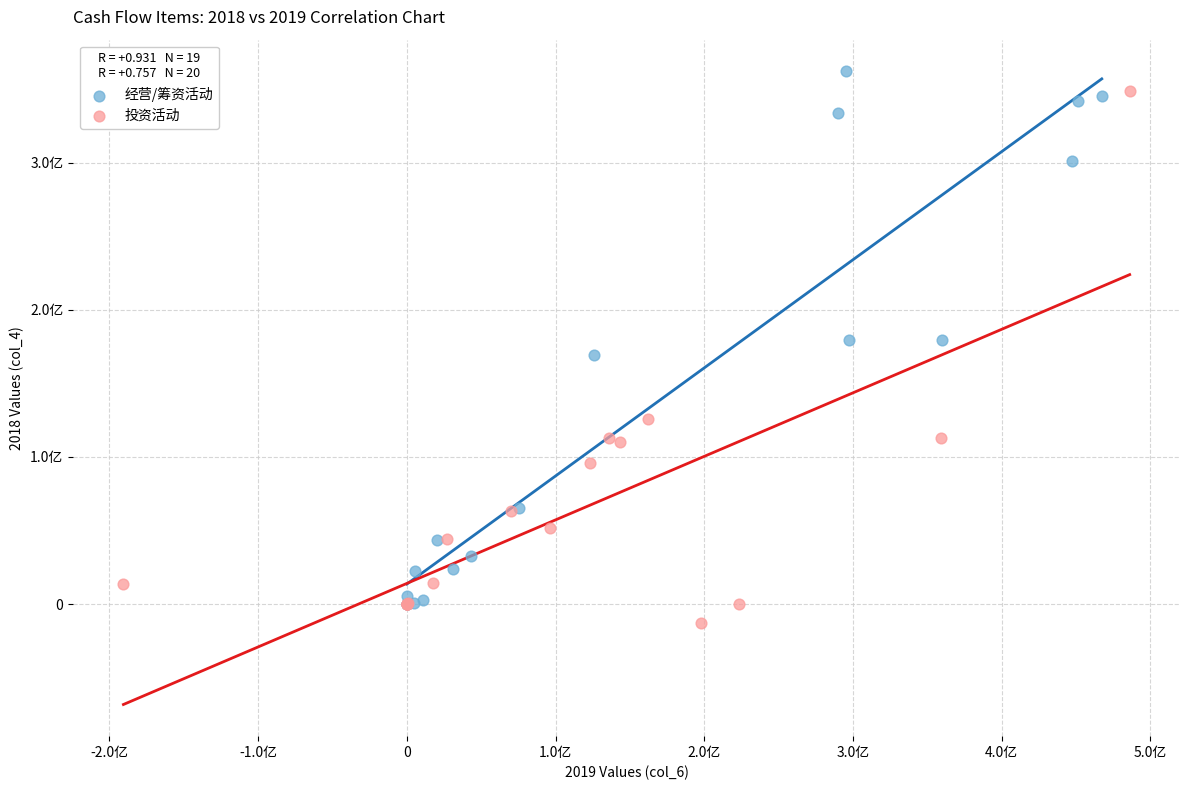

Which series contains the lowest Y value?

投资活动